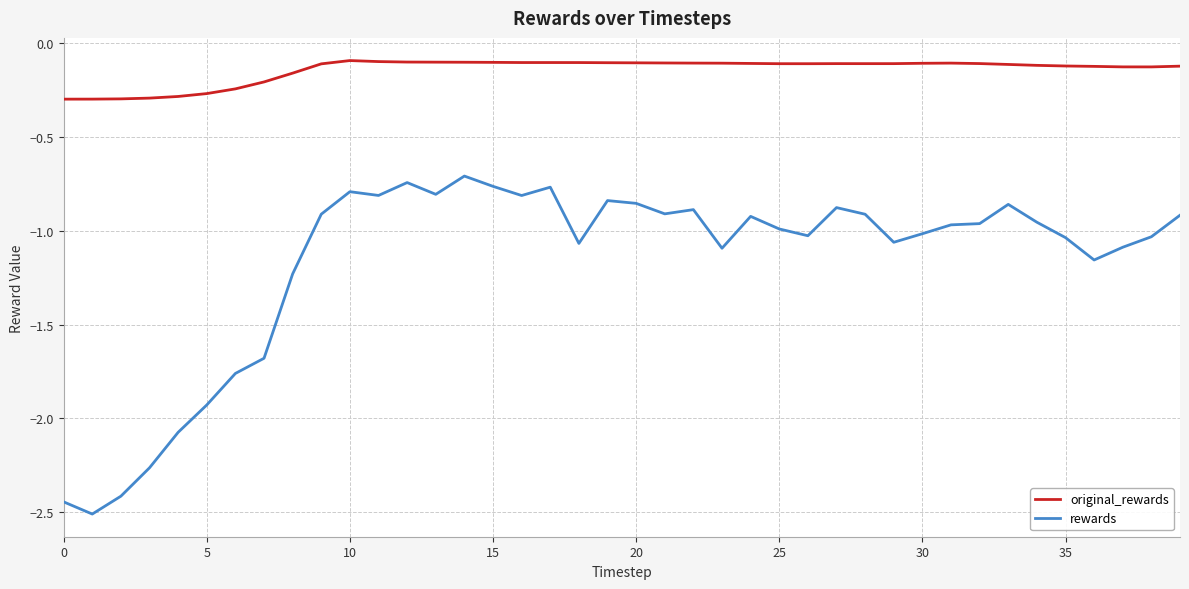

Which series has the widest spread of values?

rewards